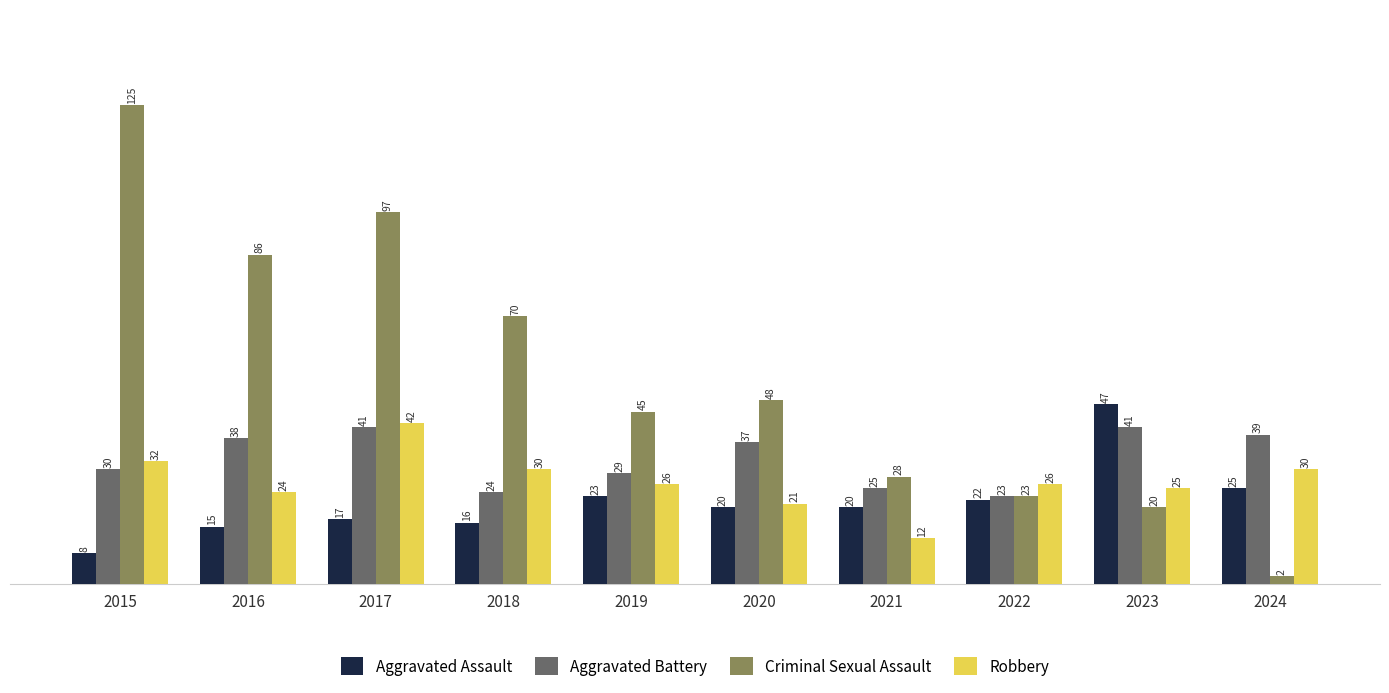

Reading left to right, transcribe all the data shown in this chart.

Aggravated Assault: 2015=8	2016=15	2017=17	2018=16	2019=23	2020=20	2021=20	2022=22	2023=47	2024=25
Aggravated Battery: 2015=30	2016=38	2017=41	2018=24	2019=29	2020=37	2021=25	2022=23	2023=41	2024=39
Criminal Sexual Assault: 2015=125	2016=86	2017=97	2018=70	2019=45	2020=48	2021=28	2022=23	2023=20	2024=2
Robbery: 2015=32	2016=24	2017=42	2018=30	2019=26	2020=21	2021=12	2022=26	2023=25	2024=30